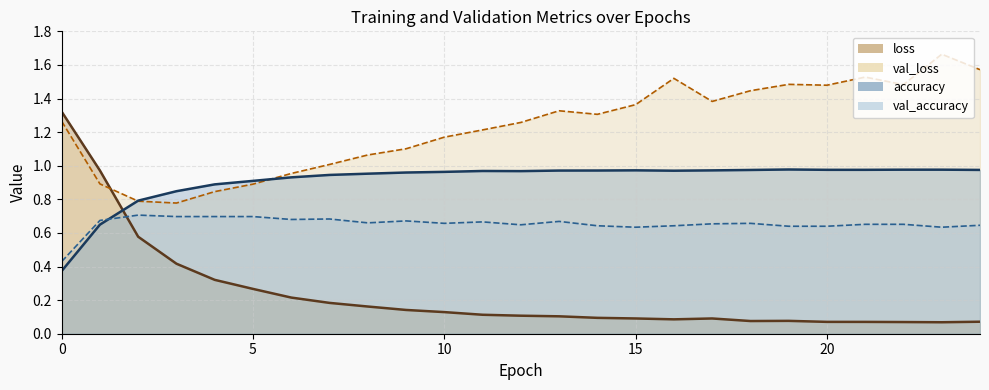

True or false: val_accuracy and val_loss intersect in this chart.

False